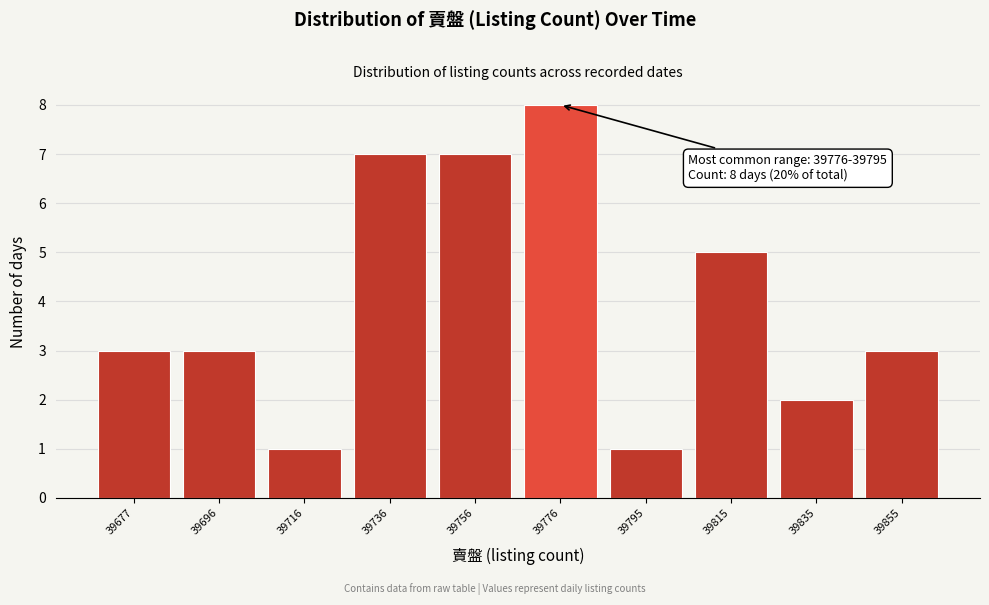

Reading left to right, transcribe all the data shown in this chart.

3	3	1	7	7	8	1	5	2	3